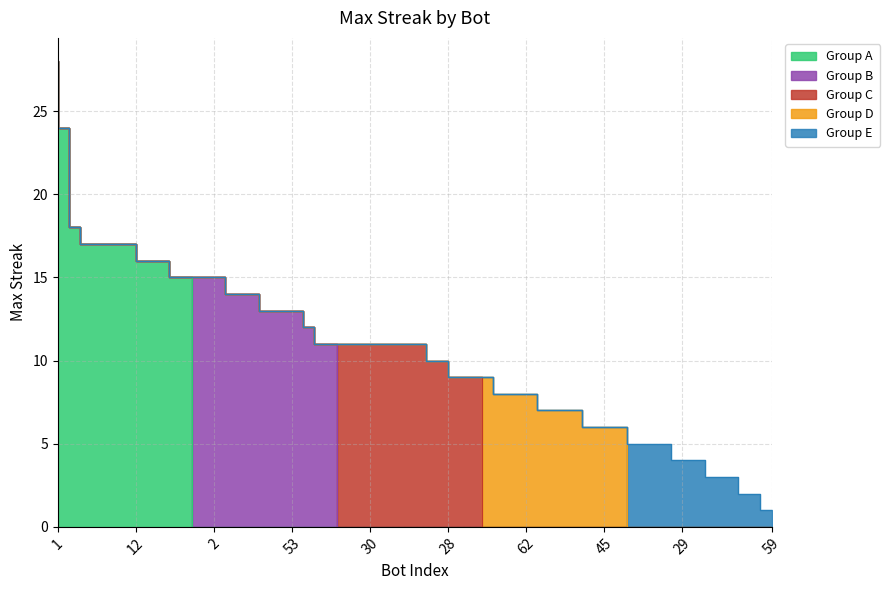

What is the total value across all series at 64?

25